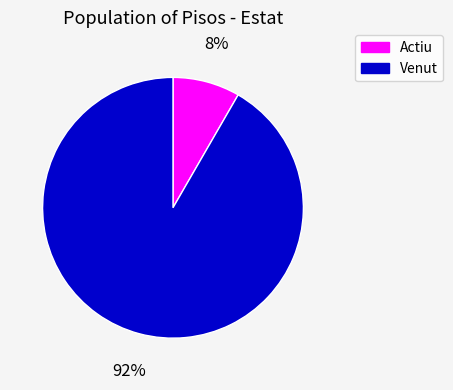

What is the smallest slice in the pie chart?

Actiu